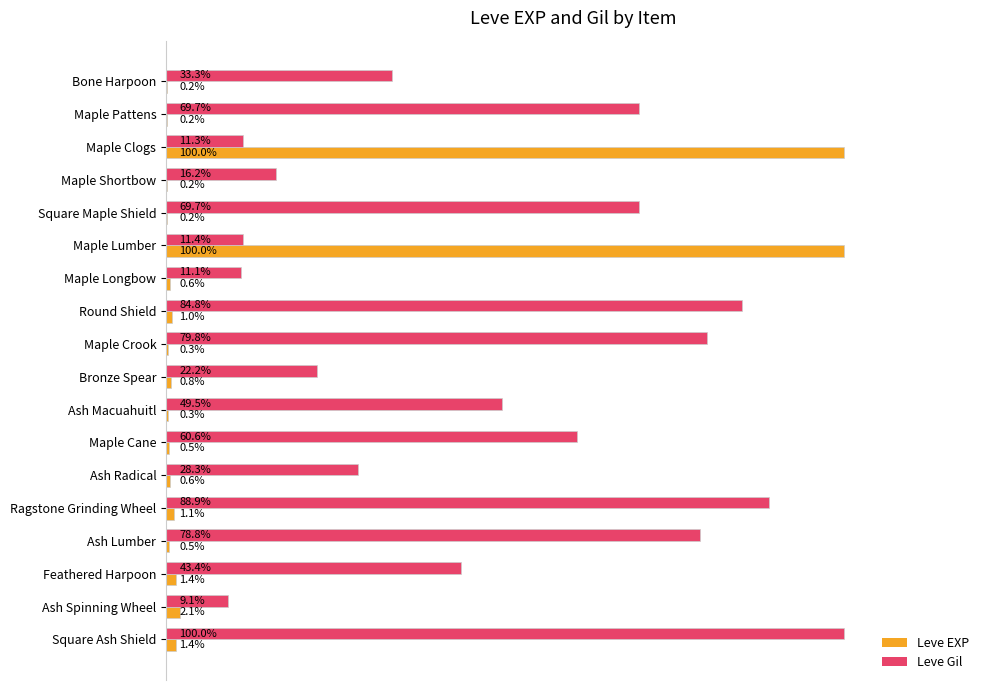

Which series changed the most between Maple Clogs and Square Maple Shield?

Leve EXP